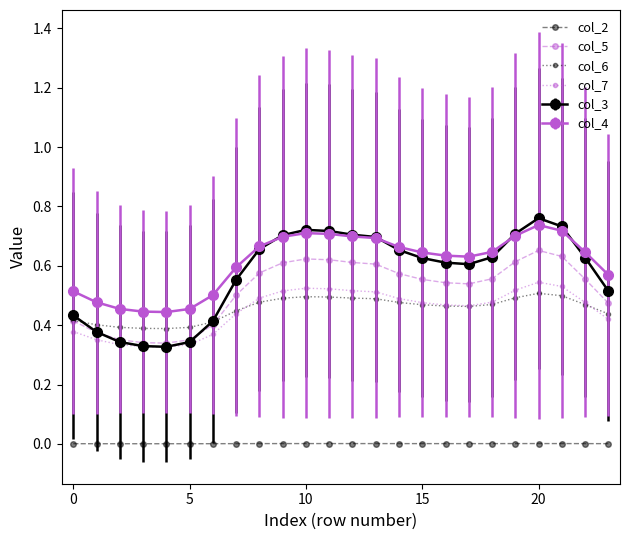

True or false: col_4 and col_2 cross at least once.

False